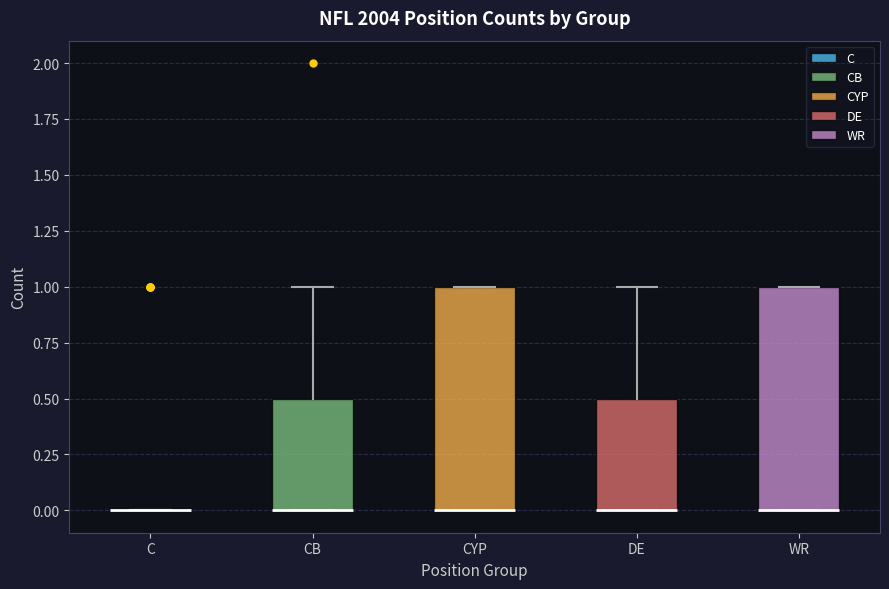

Where is the lower edge of the box for CYP on the y-axis? The values are not printed on the chart, so give them approximately, as read against the axis.

0.0